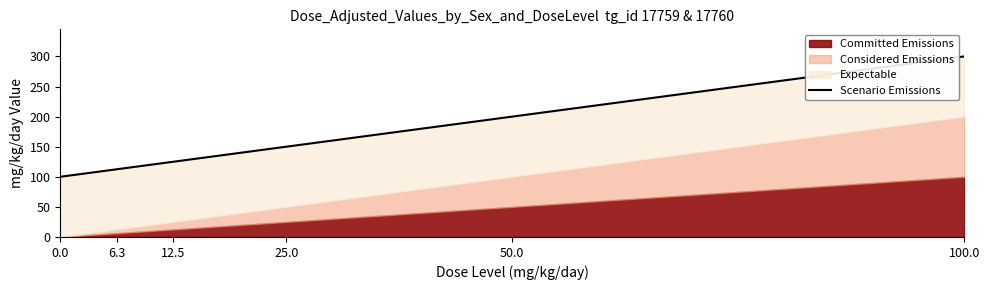

What is the label of the 6th point from the left?

100.0